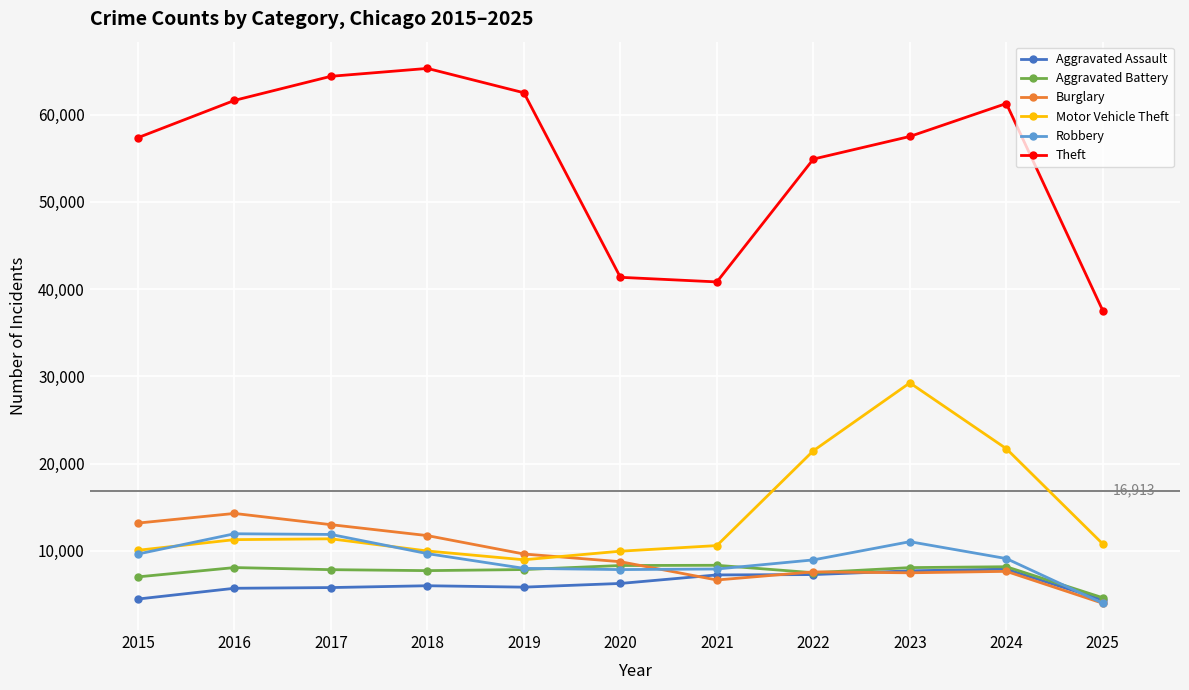

Which category has the lowest value in the Robbery series?

2025